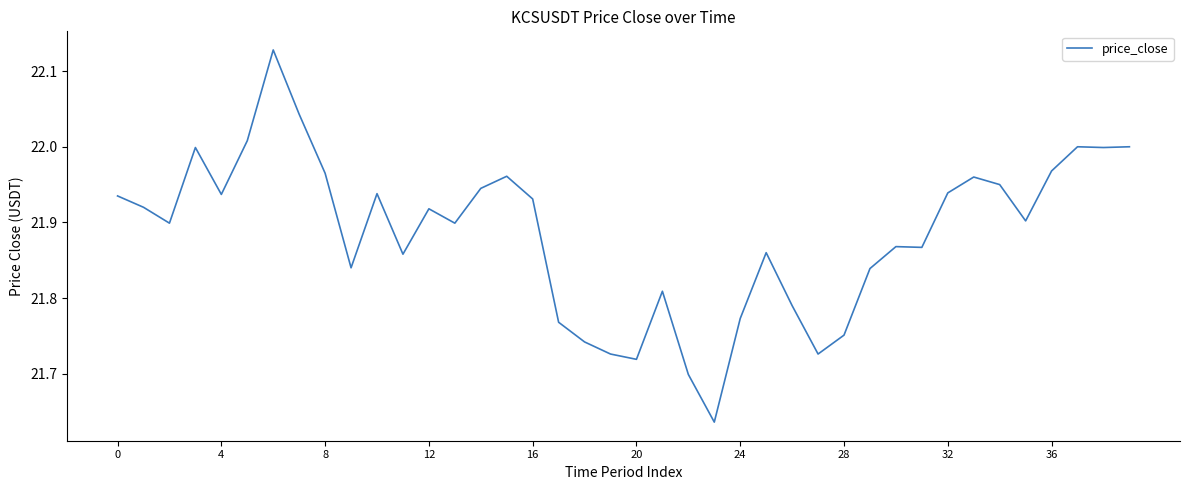

Where is the data nearest to the value 21?

23